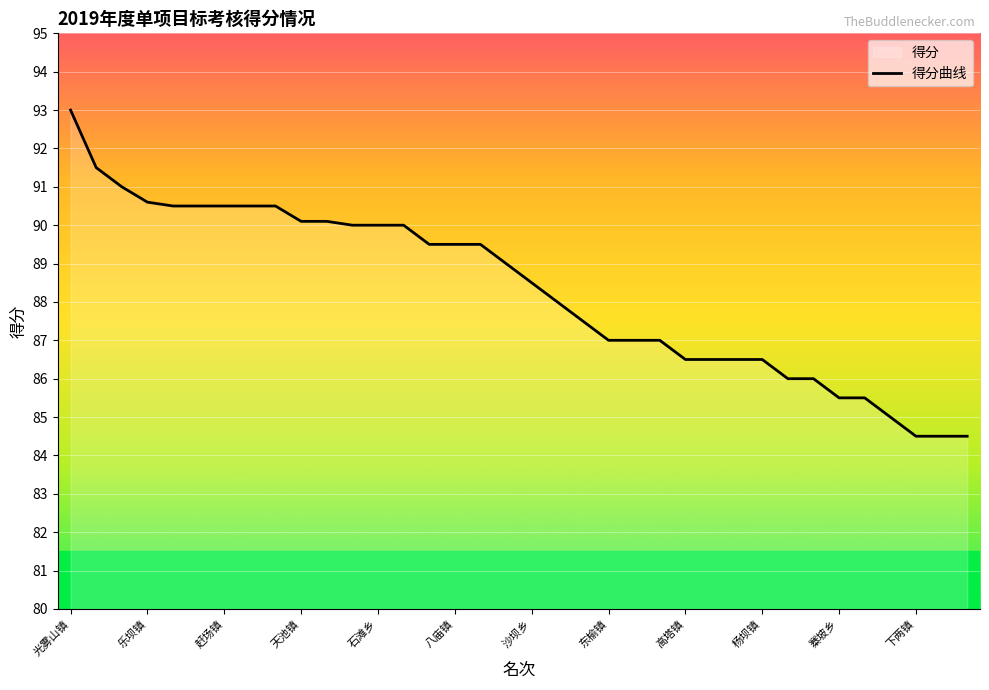

Is this an area chart (filled region under the line)?

No